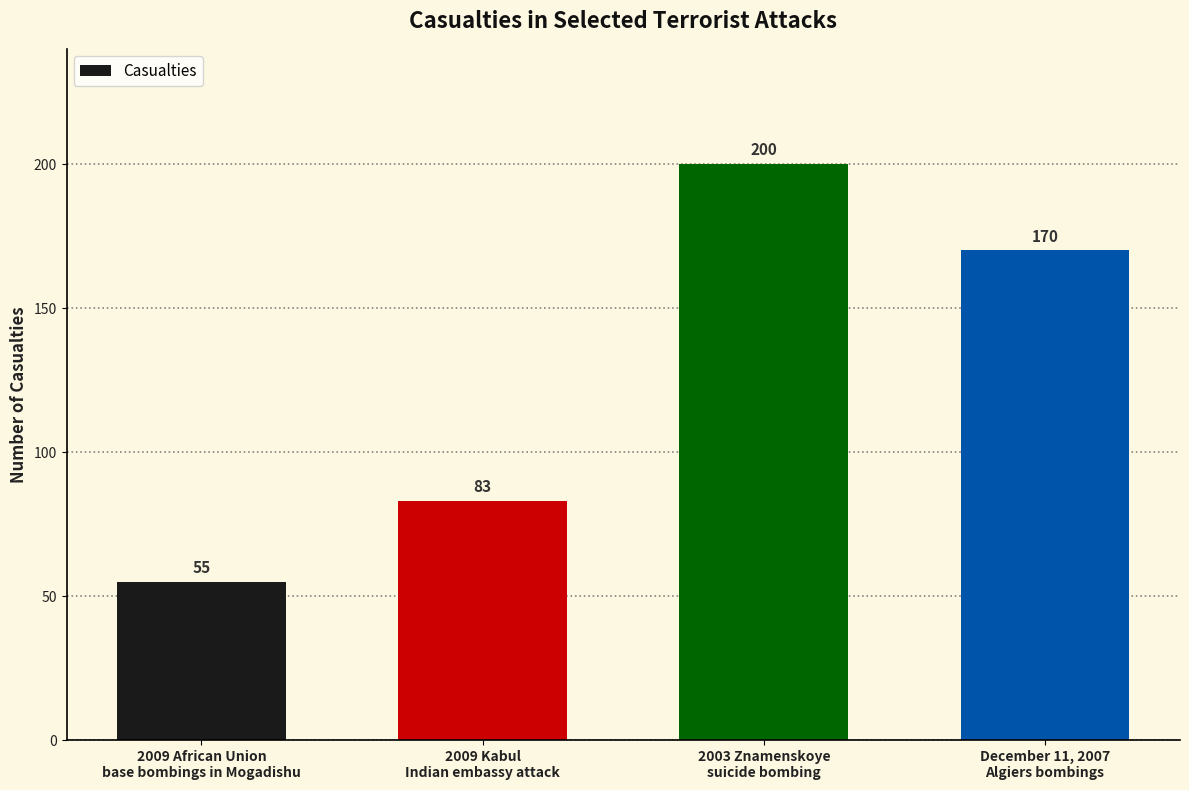

What is the difference between the maximum and minimum values?

145